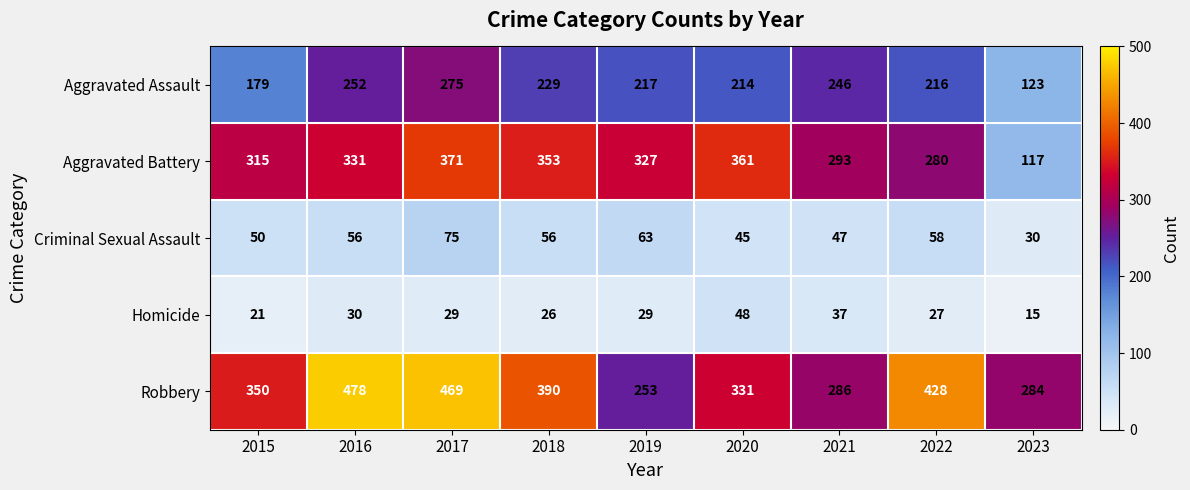

What is the spread (max minus min) of values at 2023?

269